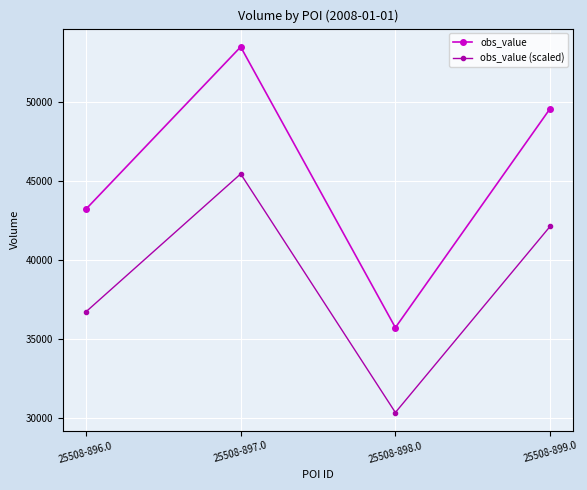

Rank the series by their average value, from lowest to highest.

obs_value (scaled), obs_value